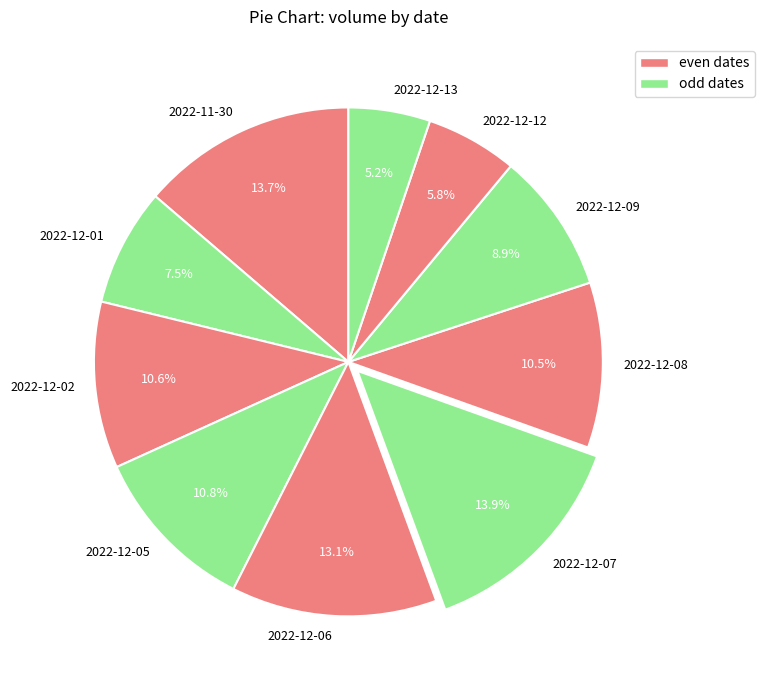

True or false: 2022-12-08 accounts for 18% of the total.

False